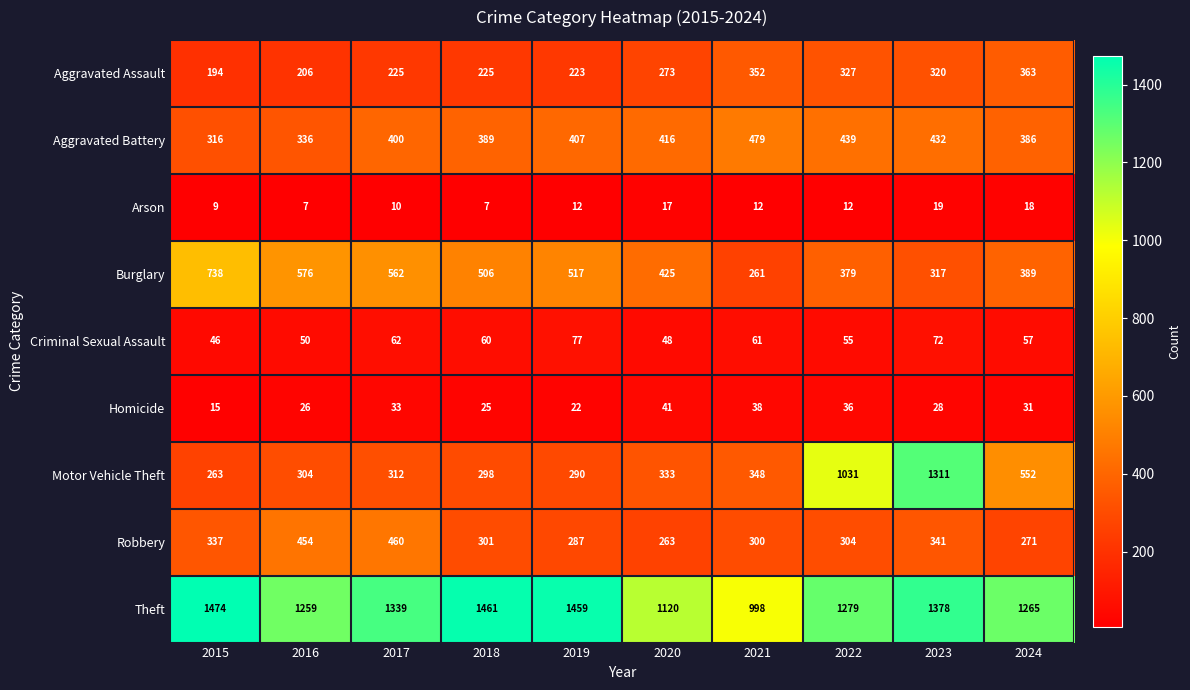

Which series changed the most between 2015 and 2023?

Motor Vehicle Theft